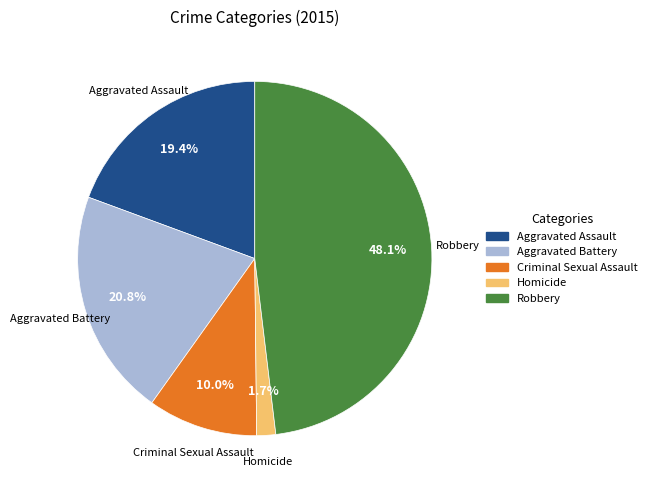

To the nearest percent, what is the difference between the largest and smallest slice percentages?

46%